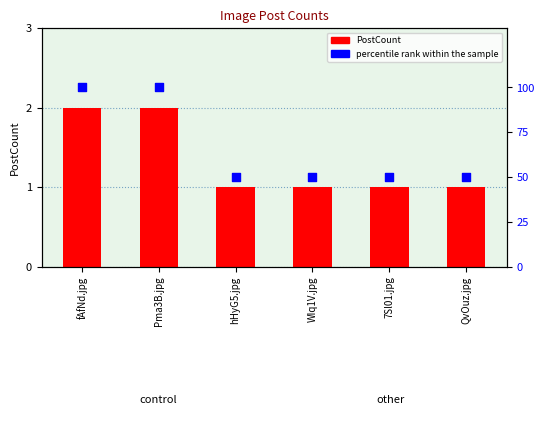

What are all the series names shown in the legend?

PostCount, percentile rank within the sample